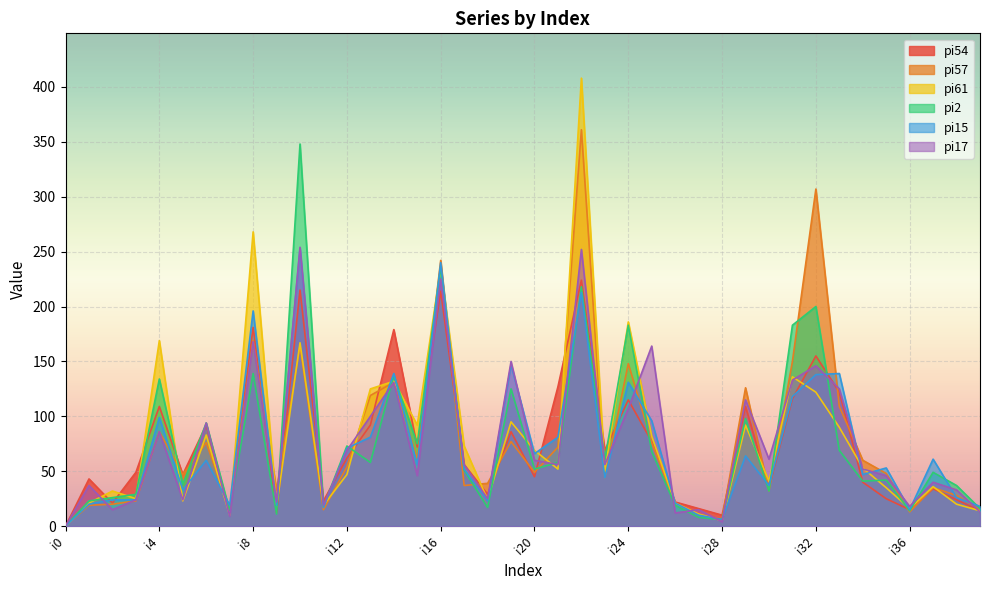

Count the number of data series in this chart.

6